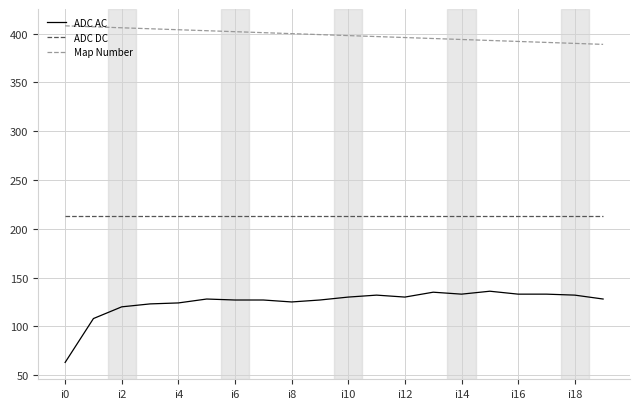

Which series has the largest total across all categories?

Map Number